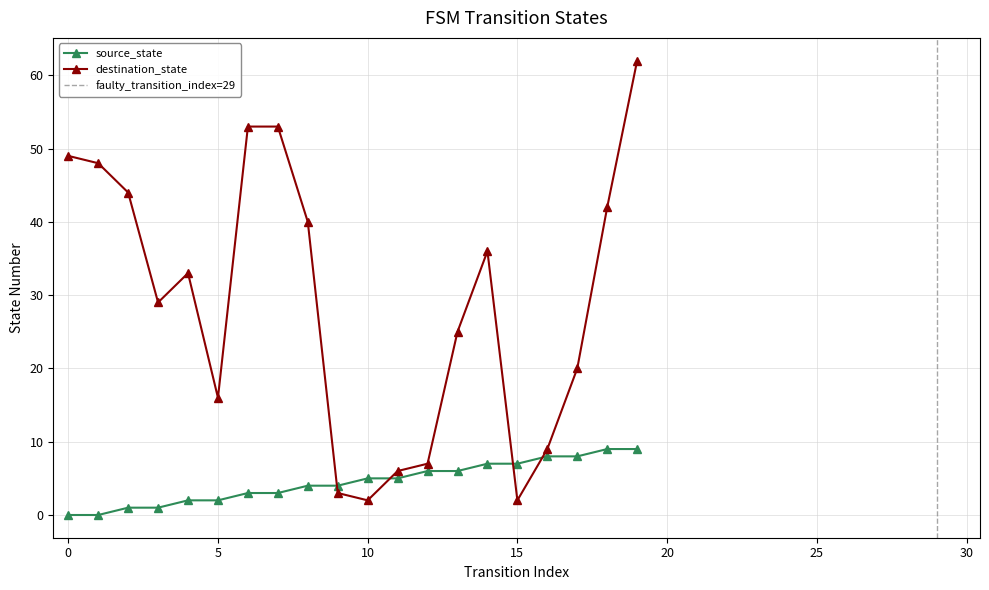

True or false: destination_state has a value of 44 at 2.

True